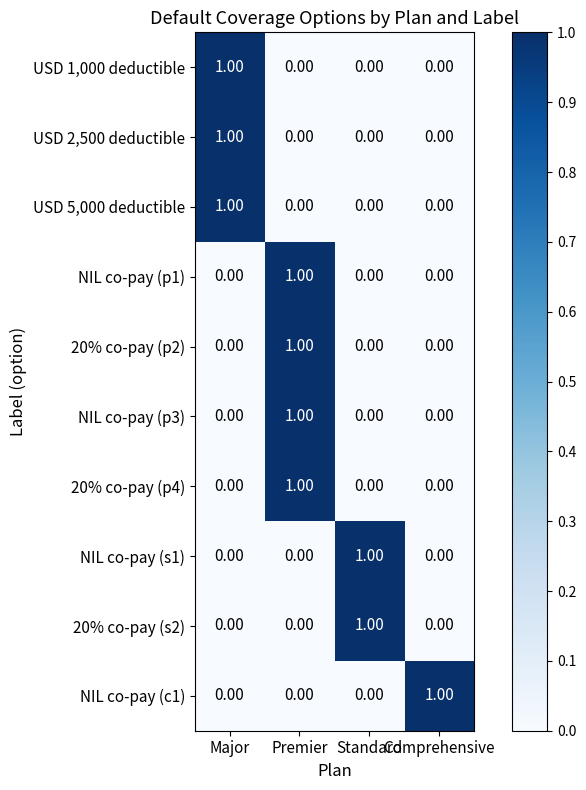

Is the value of 20% co-pay (p2) at Major greater than the value of USD 2,500 deductible at Major?

No